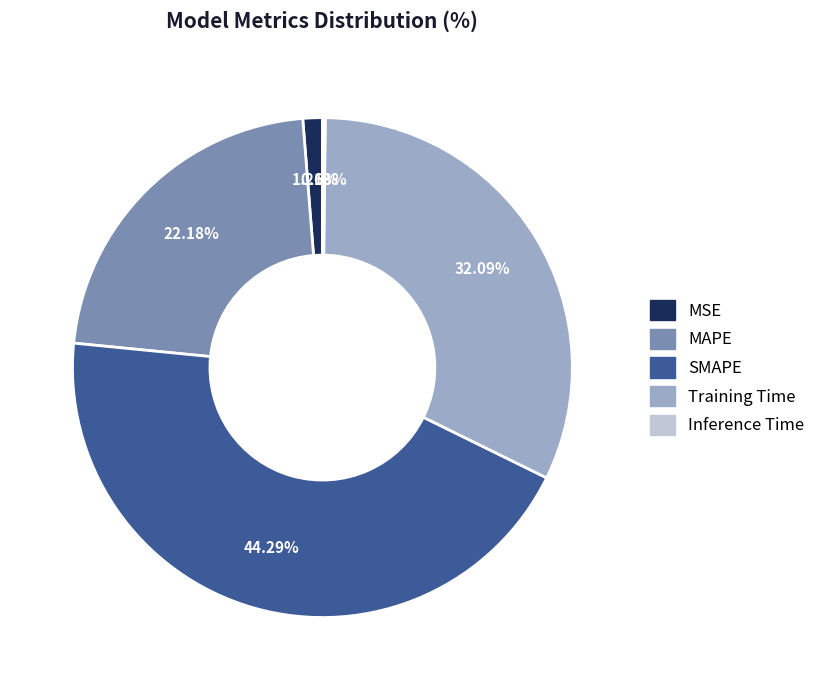

Does MAPE represent more than half of the total?

No